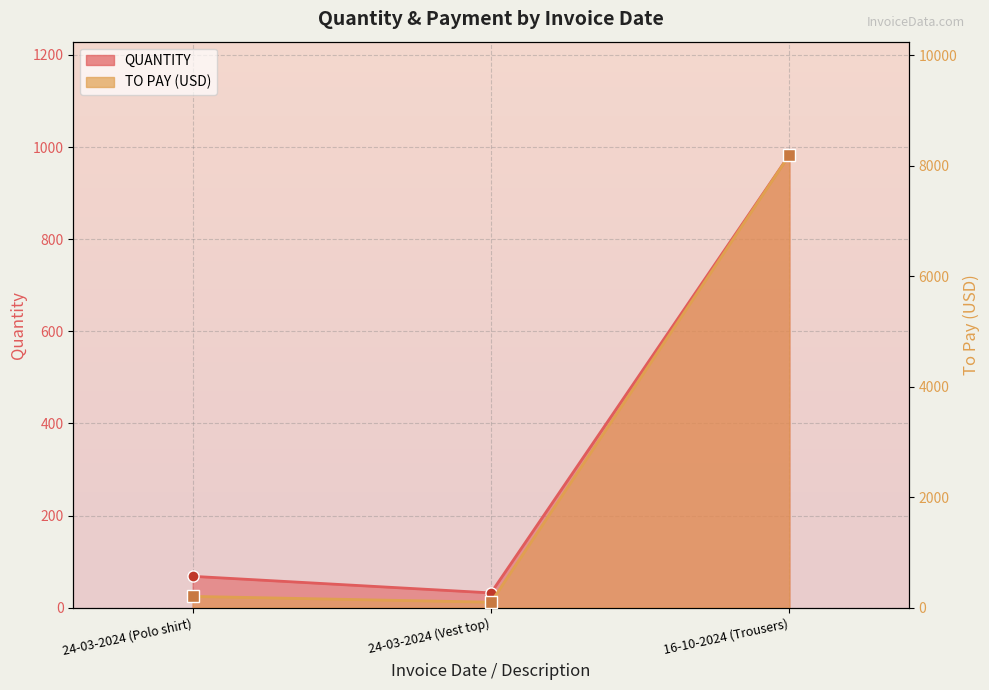

The QUANTITY series shows 983.0 at 16-10-2024 (Trousers). True or false?

True